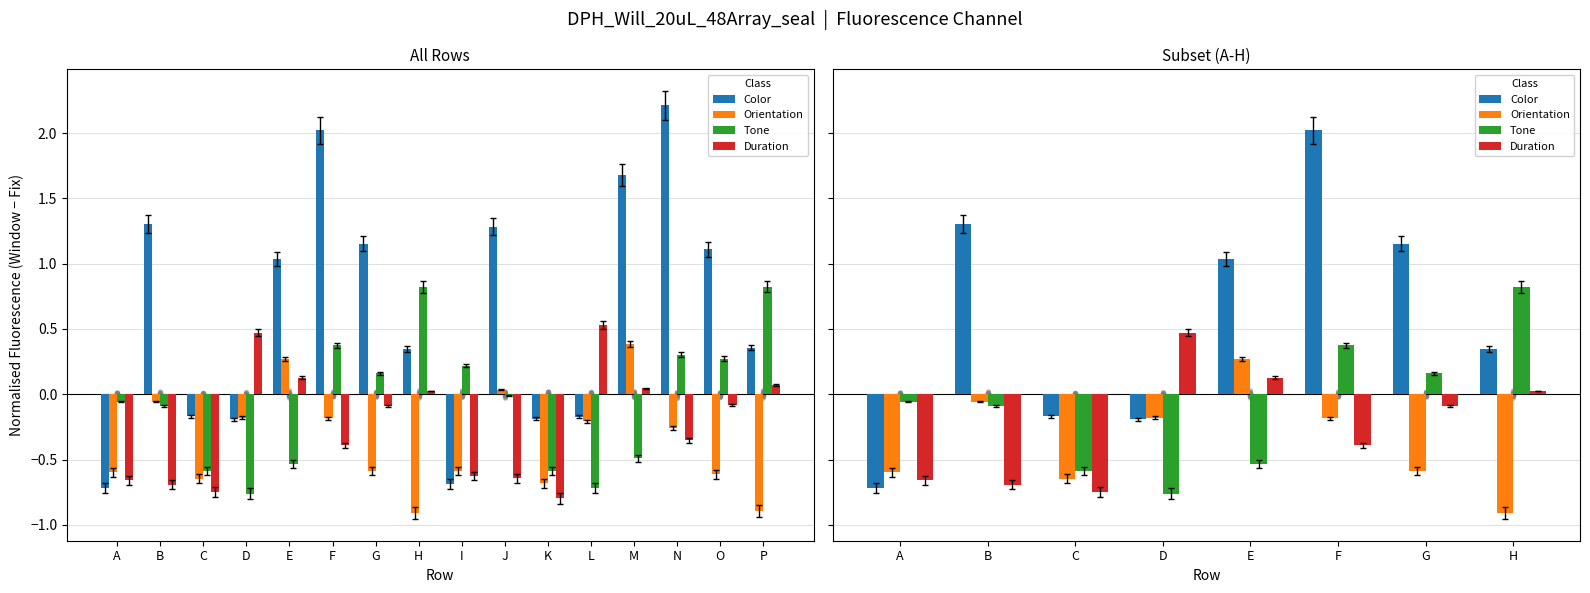

Which series reaches the minimum Y coordinate?

Orientation